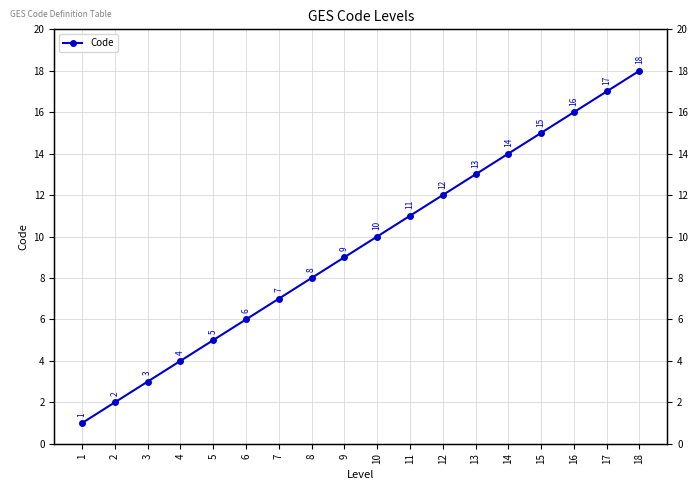

At which label is the value closest to 9?

9